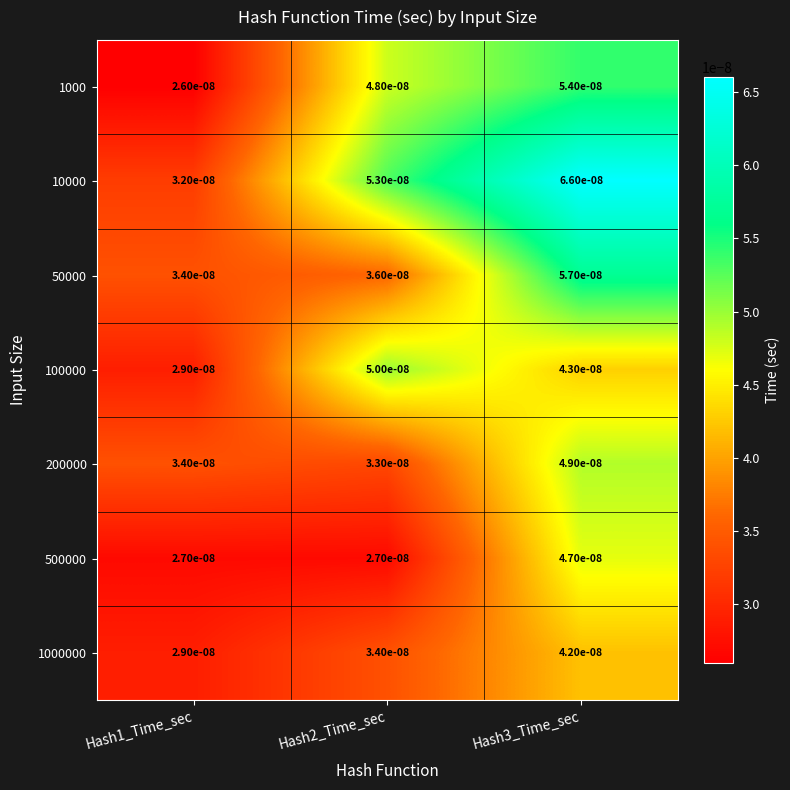

At which category is the sum across all series the highest?

Hash3_Time_sec